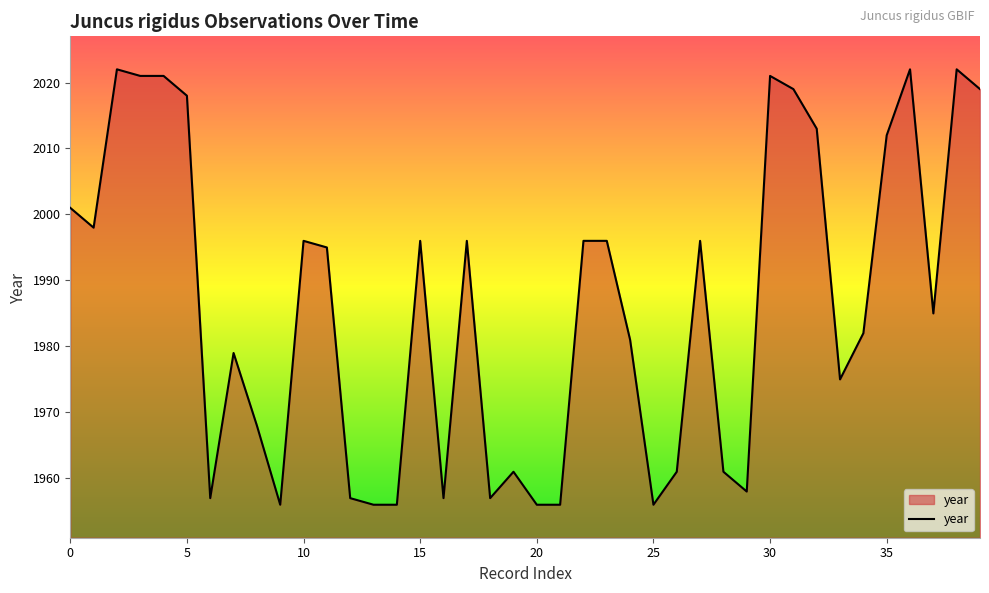

What is the maximum value shown in the chart?

2022